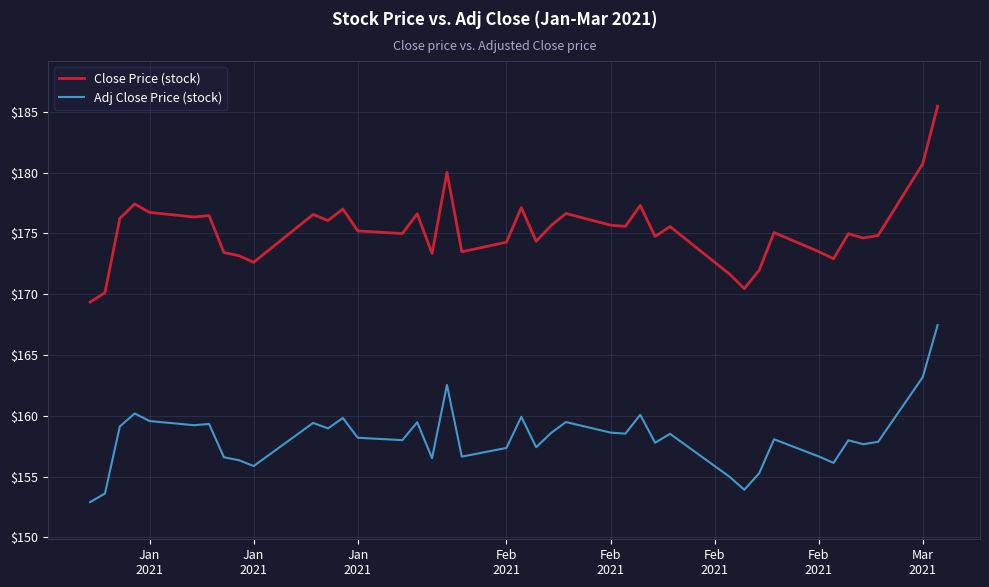

Which series has the largest range (max minus min)?

Close Price (stock)